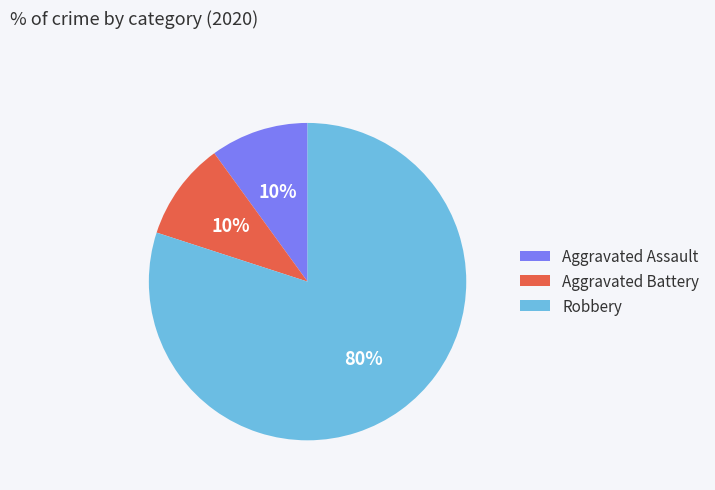

What is the largest slice in the pie chart?

Robbery